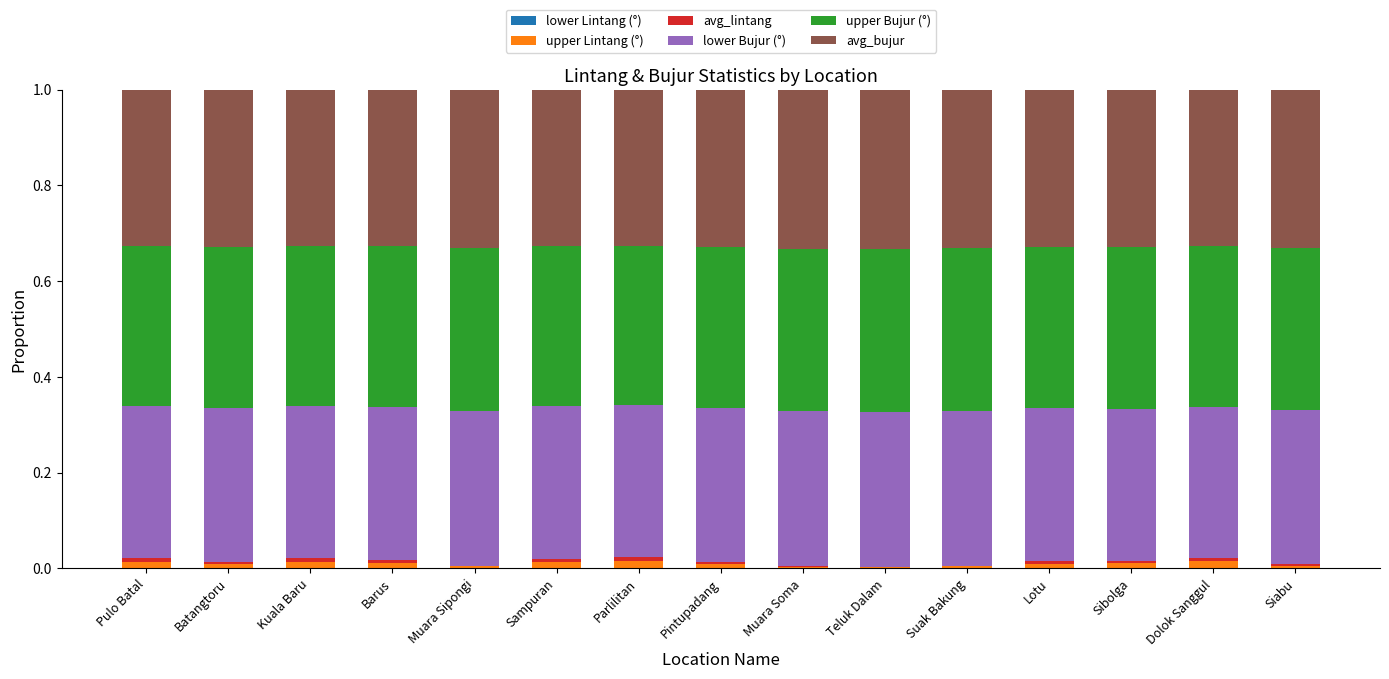

How many bars are there in each group?

6